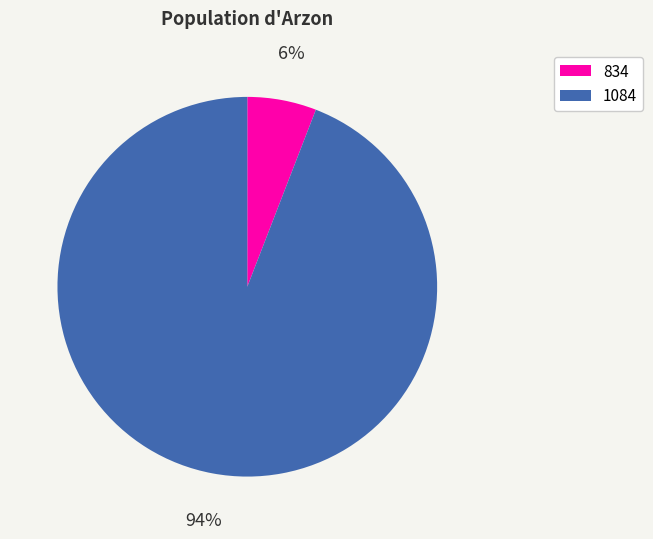

What percentage is the 834 slice, to the nearest percent?

6%